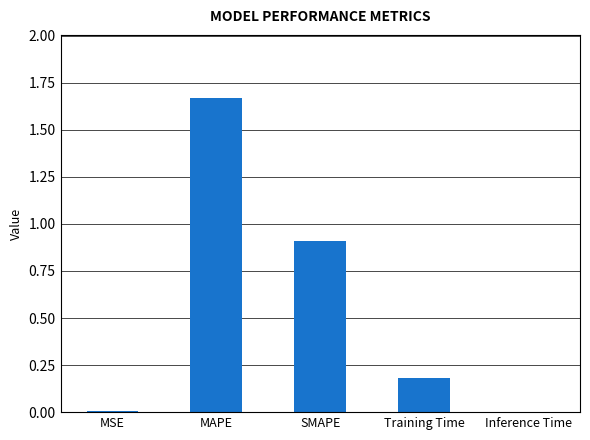

What is the average value?

0.6